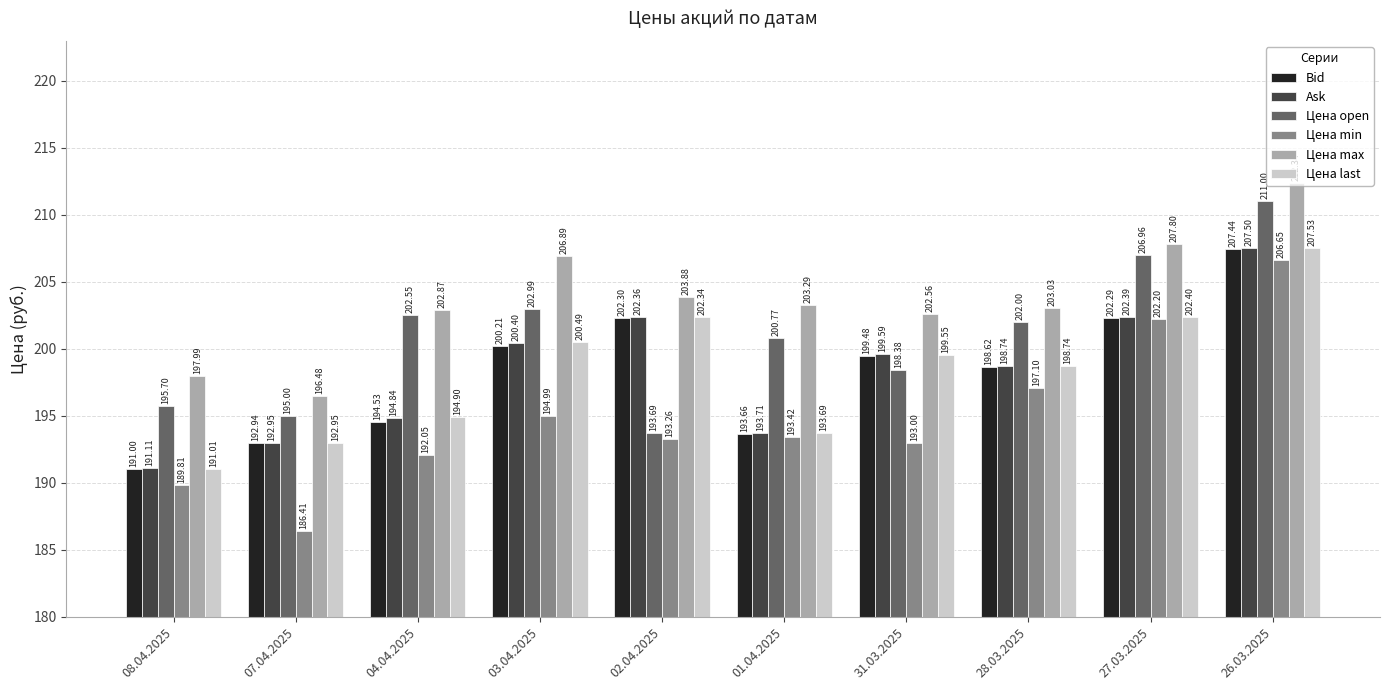

What is the total value across all series at 27.03.2025?

1224.0